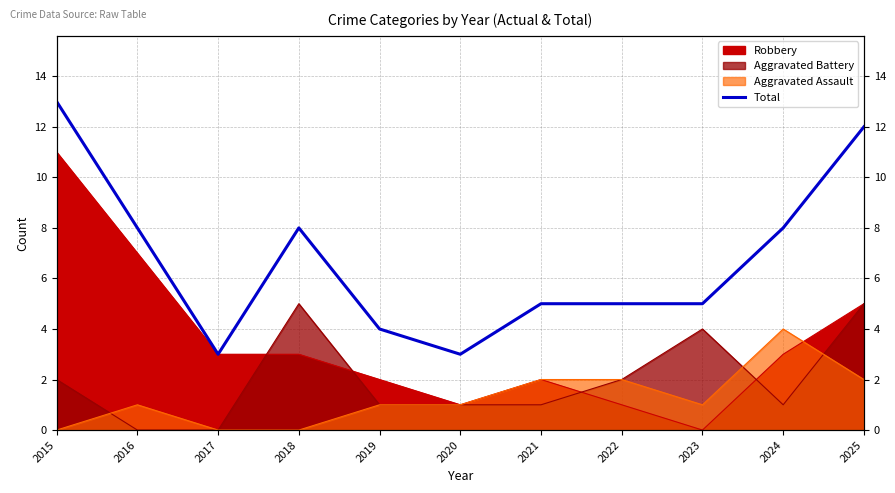

Rank the categories by value from highest to lowest.

2015, 2025, 2016, 2018, 2024, 2021, 2022, 2023, 2019, 2017, 2020